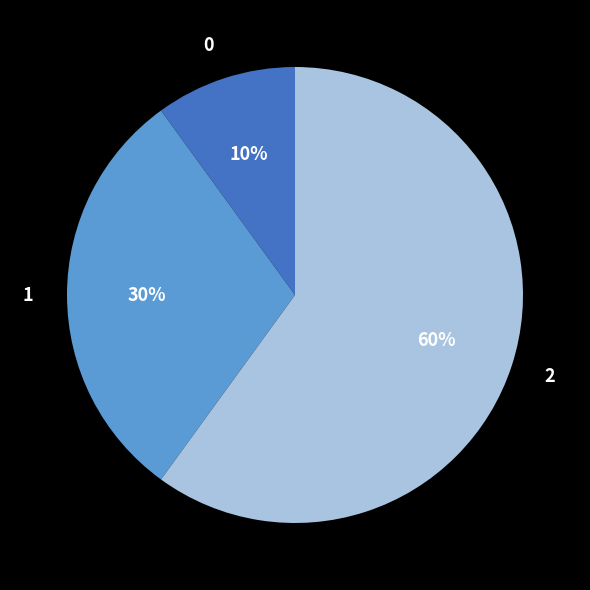

The 0 slice represents 20% of the pie. True or false?

False